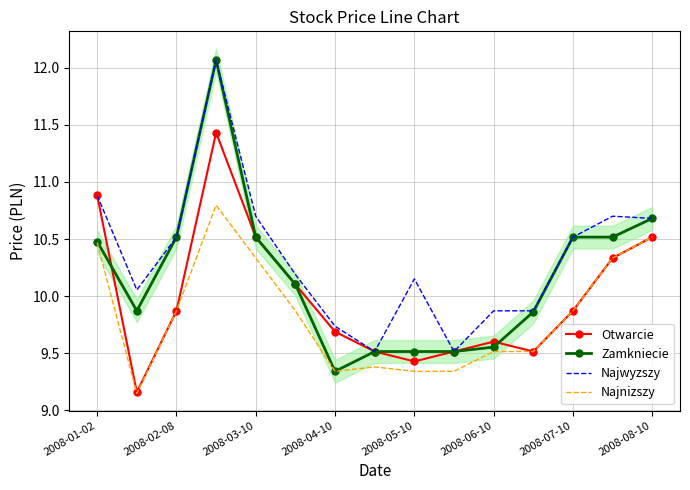

Is the value of Otwarcie at 2008-04-10 greater than the value of Najwyzszy at 2008-05-10?

No